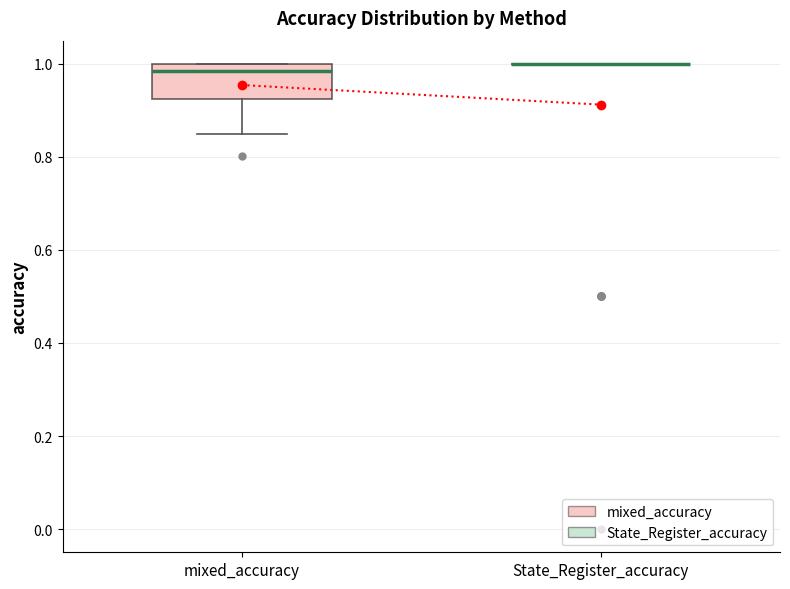

Reading left to right, transcribe this box plot: for each box, give where its median line is, the range the box spans, and where its two whiskers end, as read against the y-axis. The values are not printed on the chart, so give them approximately, as read against the axis.

mixed_accuracy: median 0.98, box 0.92 to 1.00, whiskers 0.84 to 1.00
State_Register_accuracy: box collapsed to a line at 1.00, whiskers 1.00 to 1.00